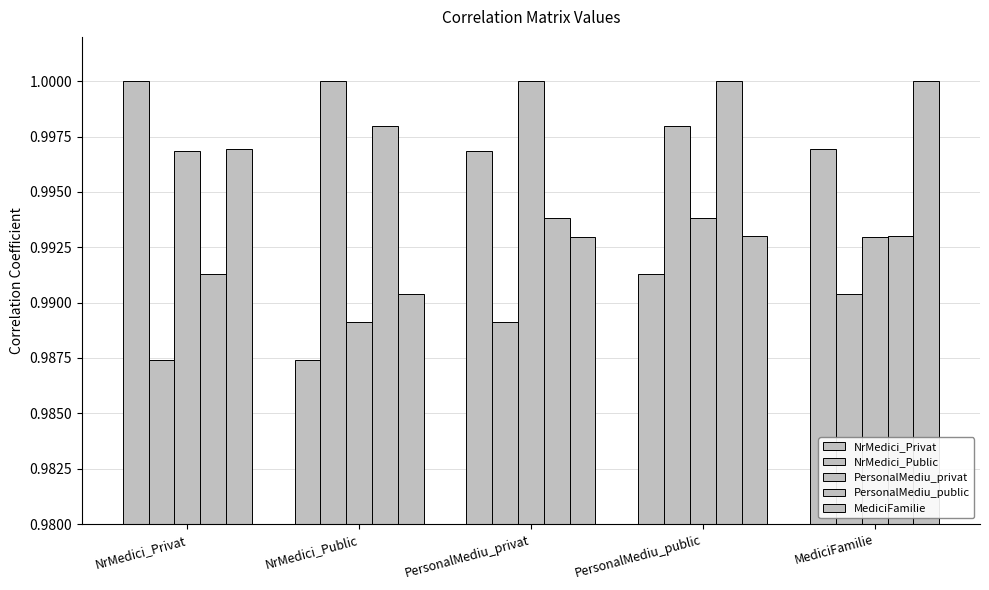

What is the sum of all NrMedici_Public values?

5.0